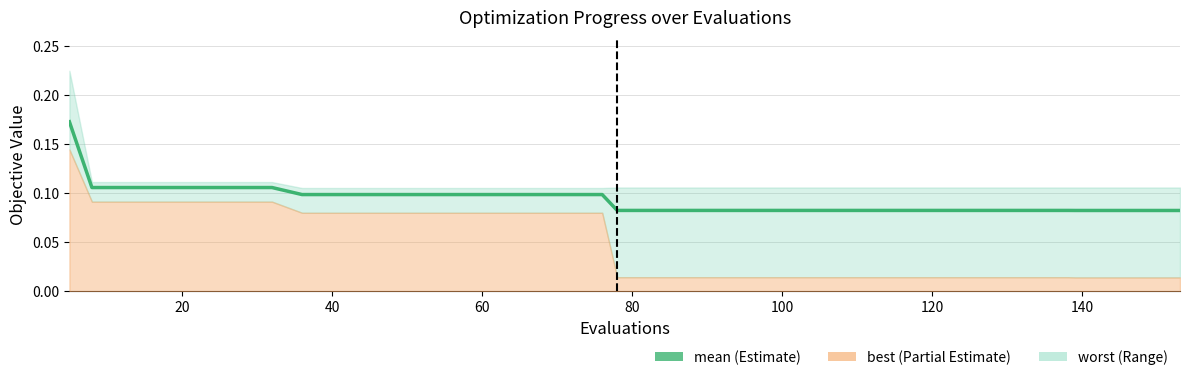

What is the difference between the maximum and minimum values?

0.1